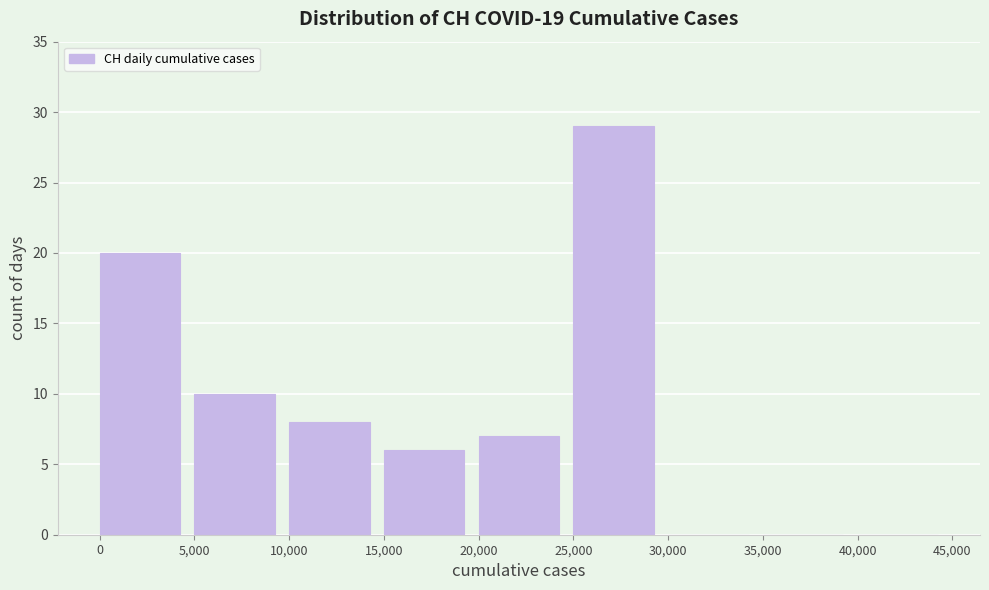

Reading left to right, transcribe this chart: for each bar, give the range it covers on the x-axis and its height. The values are not printed on the chart, so give them approximately, as read against the axis.

0 to 5,000: 20
5,000 to 10,000: 10
10,000 to 15,000: 8
15,000 to 20,000: 6
20,000 to 25,000: 7
25,000 to 30,000: 29
30,000 to 35,000: 0
35,000 to 40,000: 0
40,000 to 45,000: 0